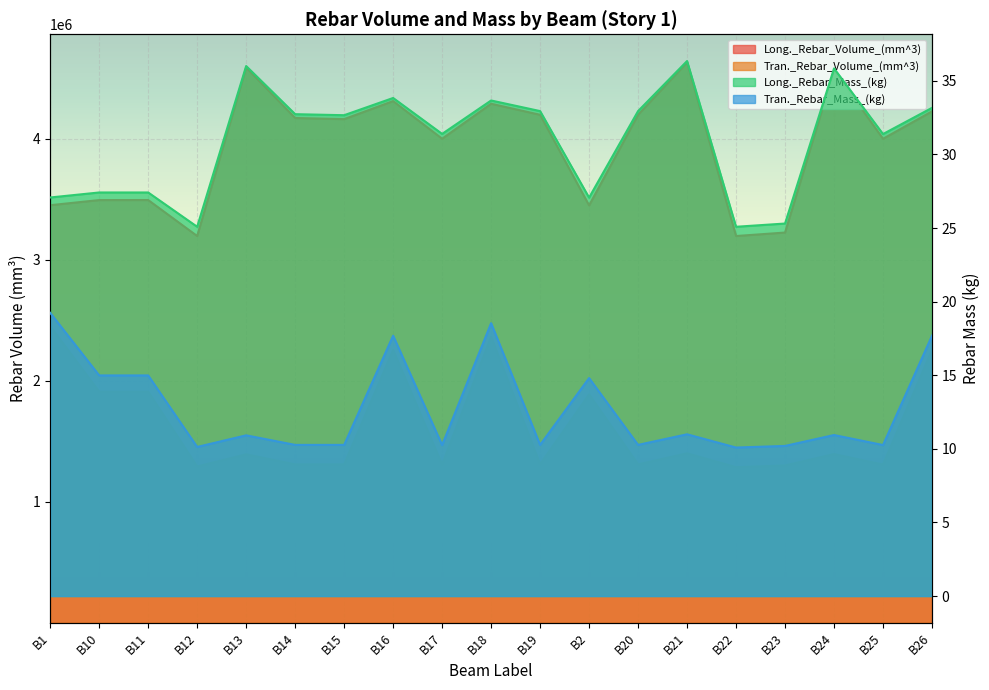

At which label does Long._Rebar_Volume_(mm^3) first exceed 4163437?

B13